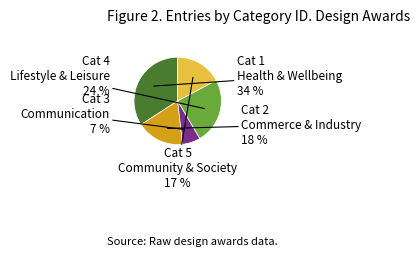

Does any single category account for the majority?

No